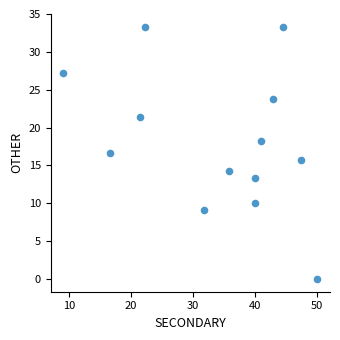

What is the range of X values (max minus min)?

40.9